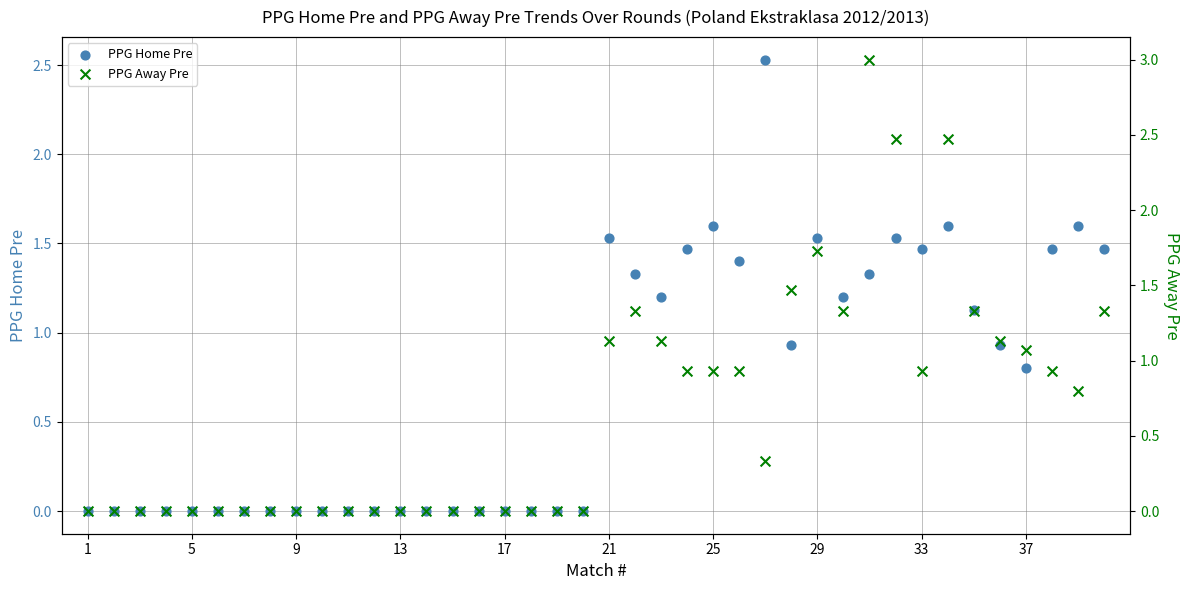

Which series contains the highest Y value?

PPG Away Pre